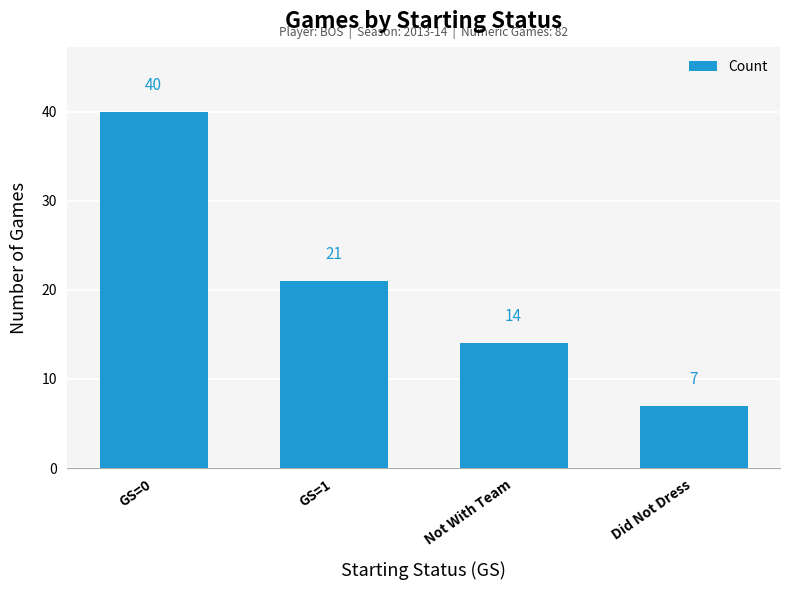

List the labels in order of value, smallest first.

Did Not Dress, Not With Team, GS=1, GS=0